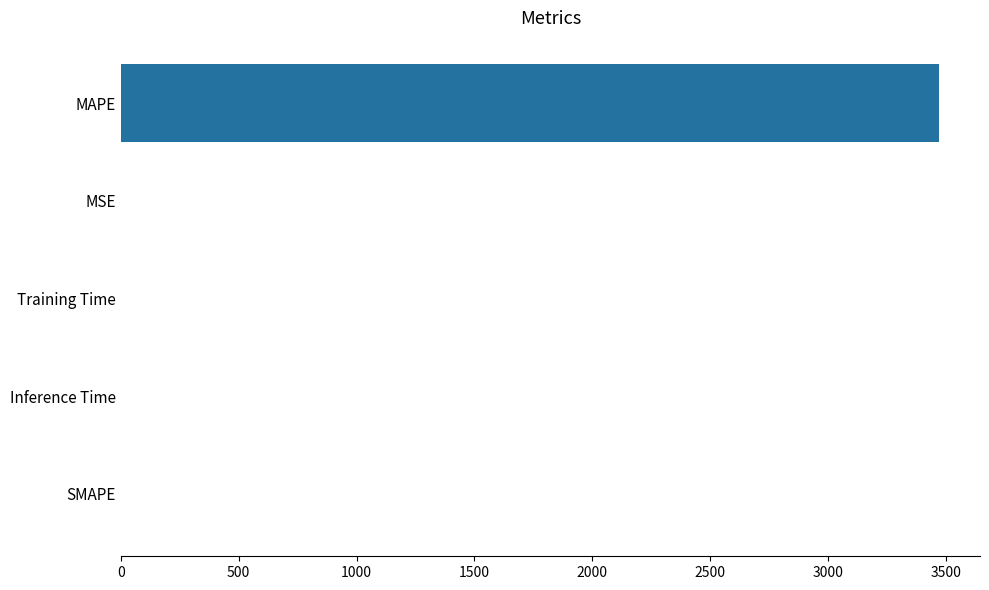

What is the average value?

694.5